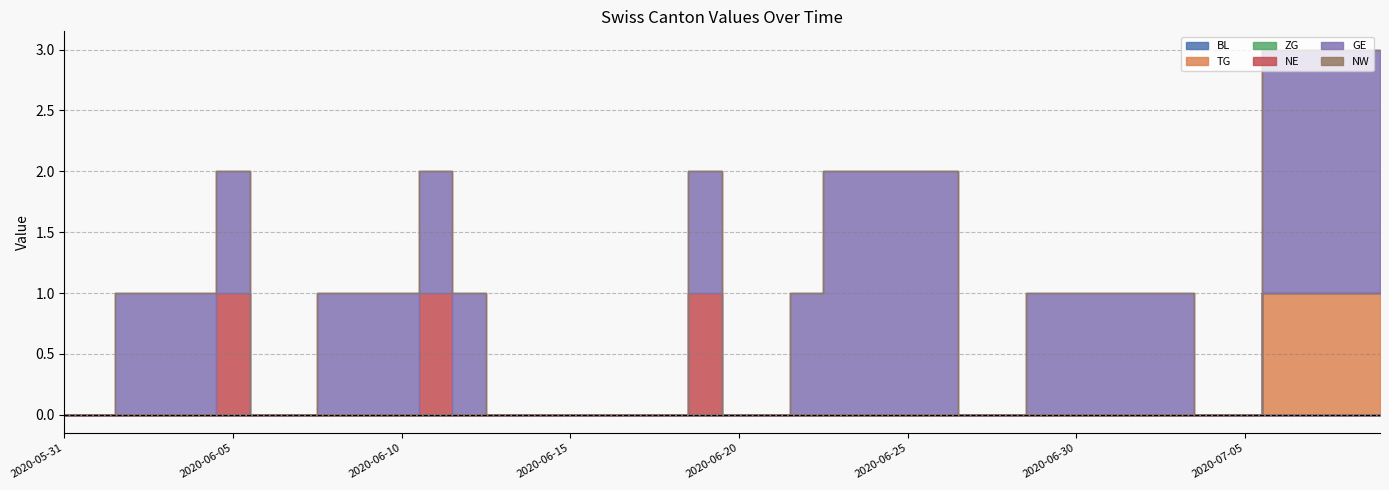

What is the label of the 26th point from the left?

2020-06-25